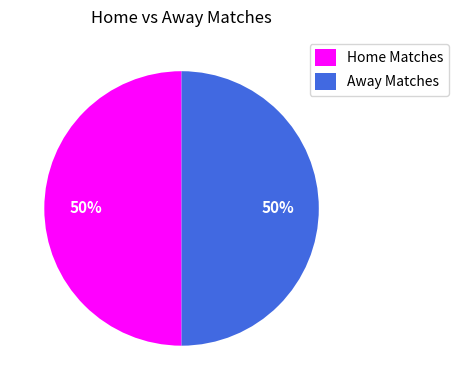

True or false: Home Matches accounts for 63% of the total.

False